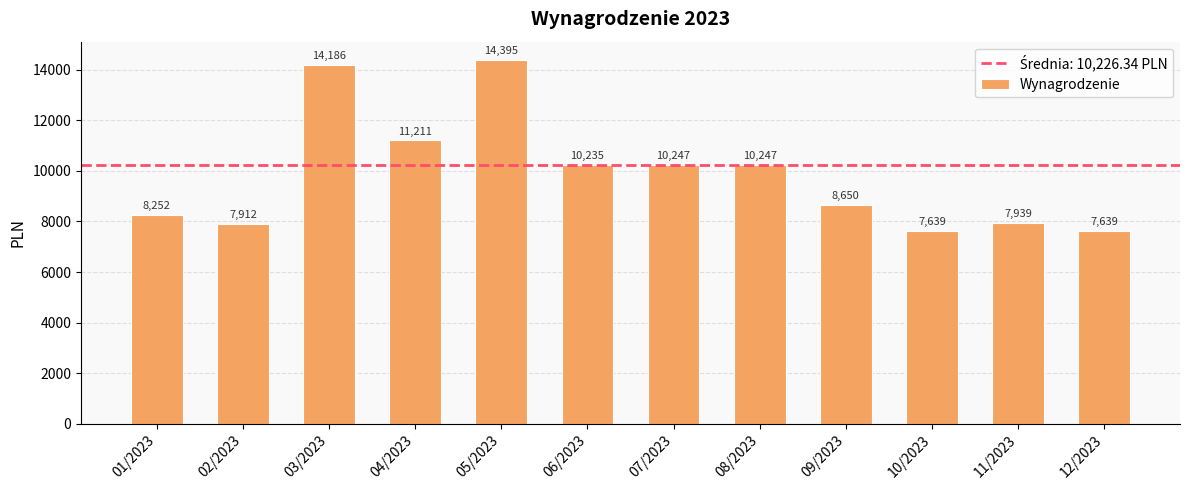

What is the minimum value shown in the chart?

7638.5